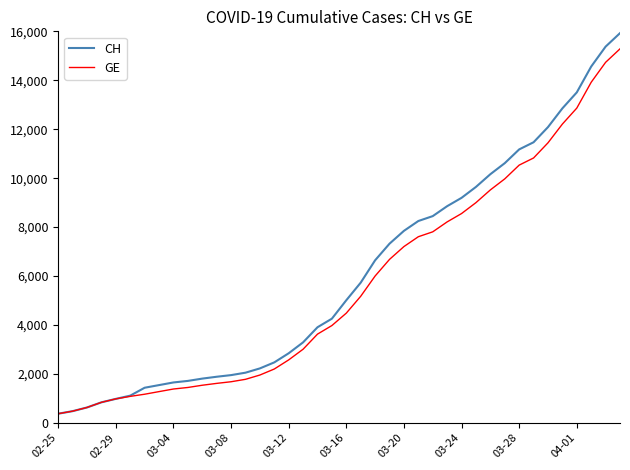

What is the highest value of the CH series?

15926